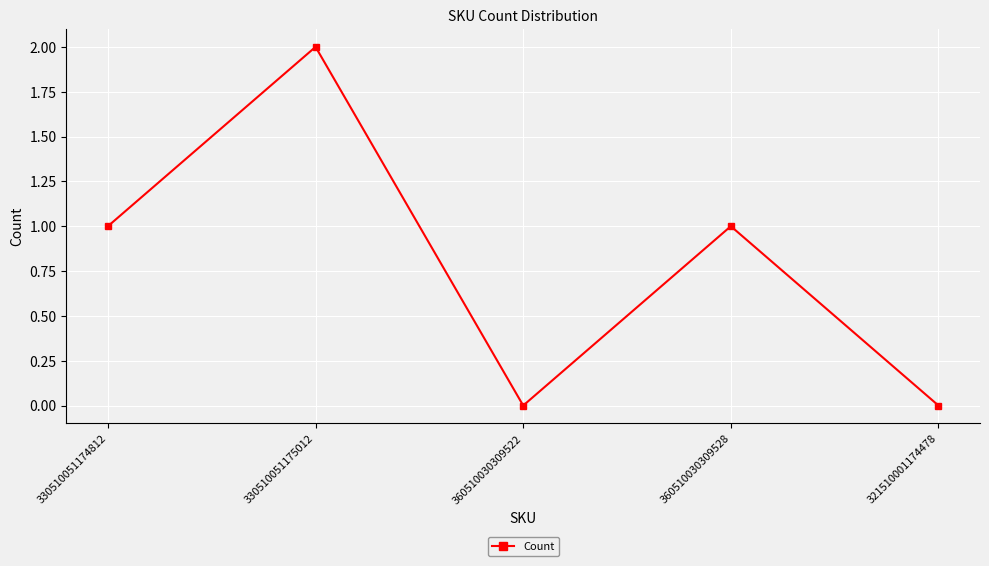

The value at 330510051175012 is 2. True or false?

True